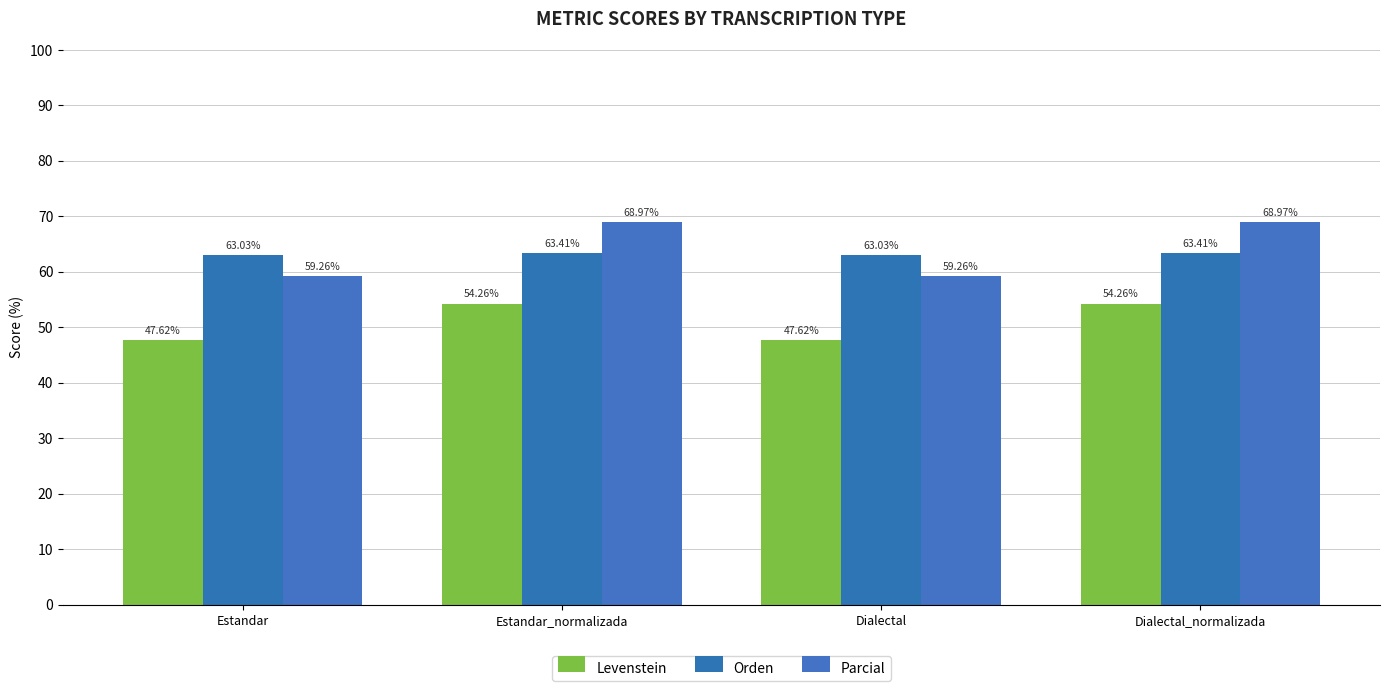

What is the label of the 2nd bar from the right?

Dialectal